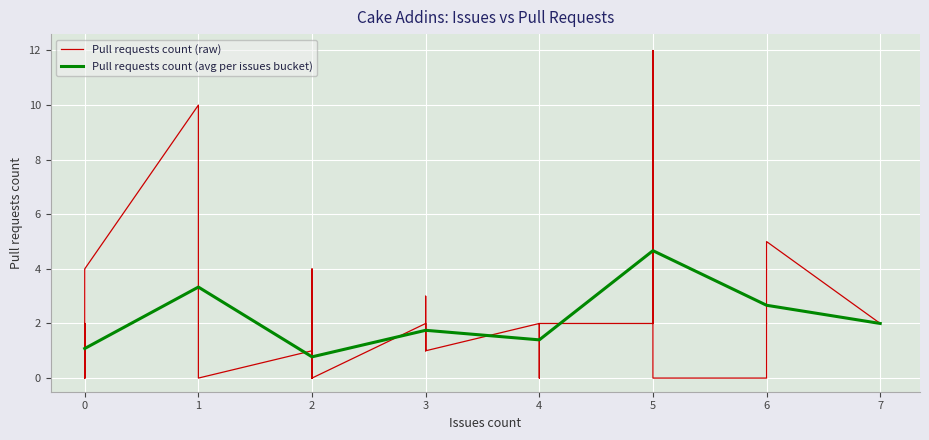

How many values exceed 1?

16